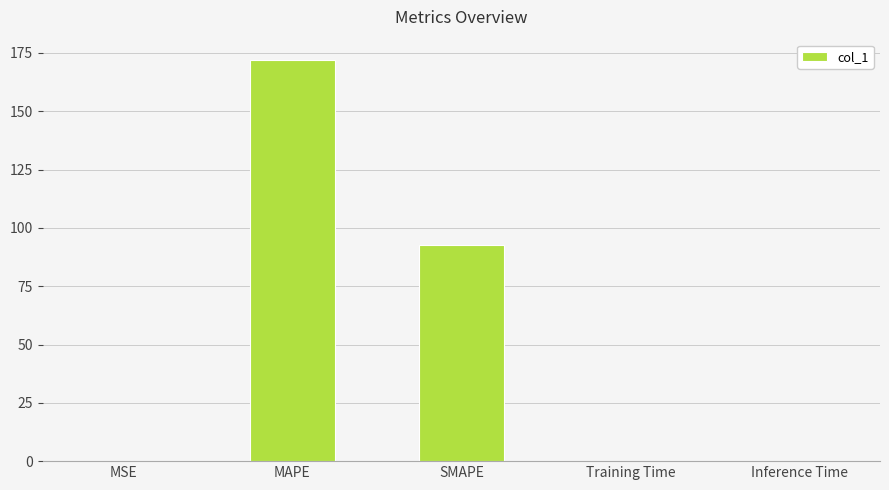

What is the approximate value at MSE?

0.2